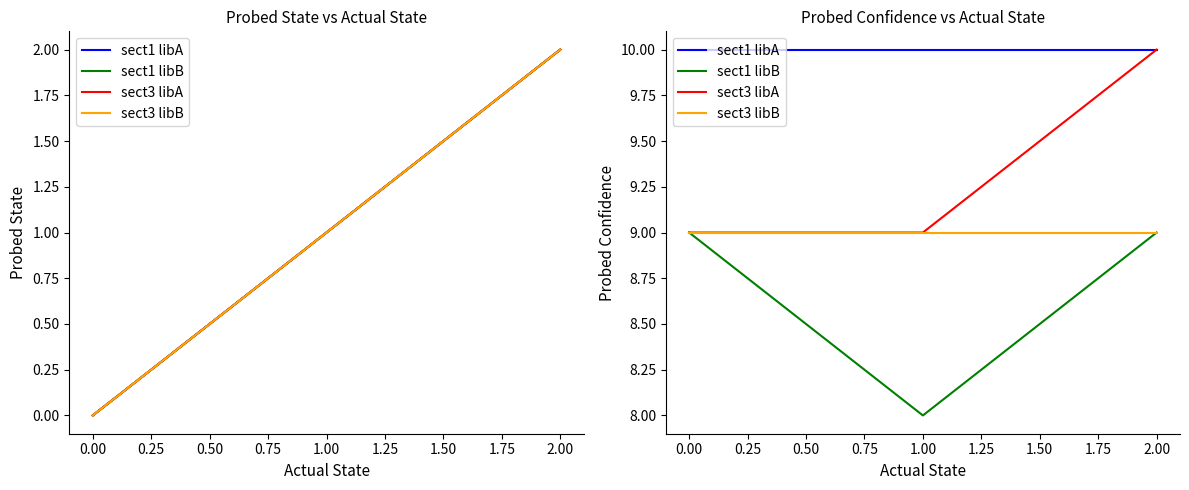

How many lines are shown in the chart?

4